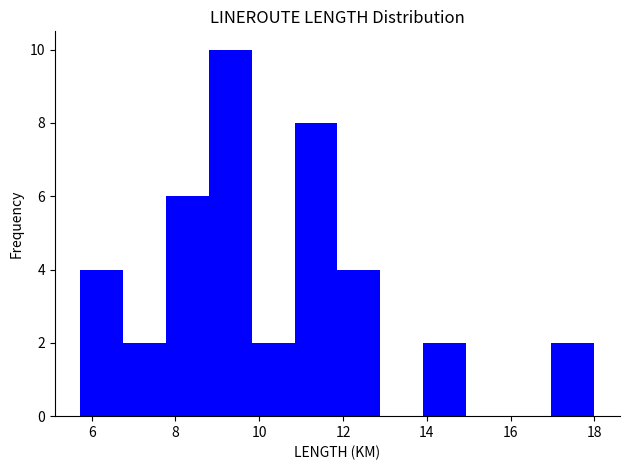

Reading left to right, list every bar in this chart as the range it spans on the x-axis followed by its height. Neither the bar edges nor the heights are printed on the chart, so give them approximately, as read against the axes.

5.8 to 6.8: 4
6.8 to 7.8: 2
7.8 to 8.8: 6
8.8 to 9.8: 10
9.8 to 10.8: 2
10.8 to 11.8: 8
11.8 to 12.8: 4
12.8 to 14.0: 0
14.0 to 15.0: 2
15.0 to 16.0: 0
16.0 to 17.0: 0
17.0 to 18.0: 2